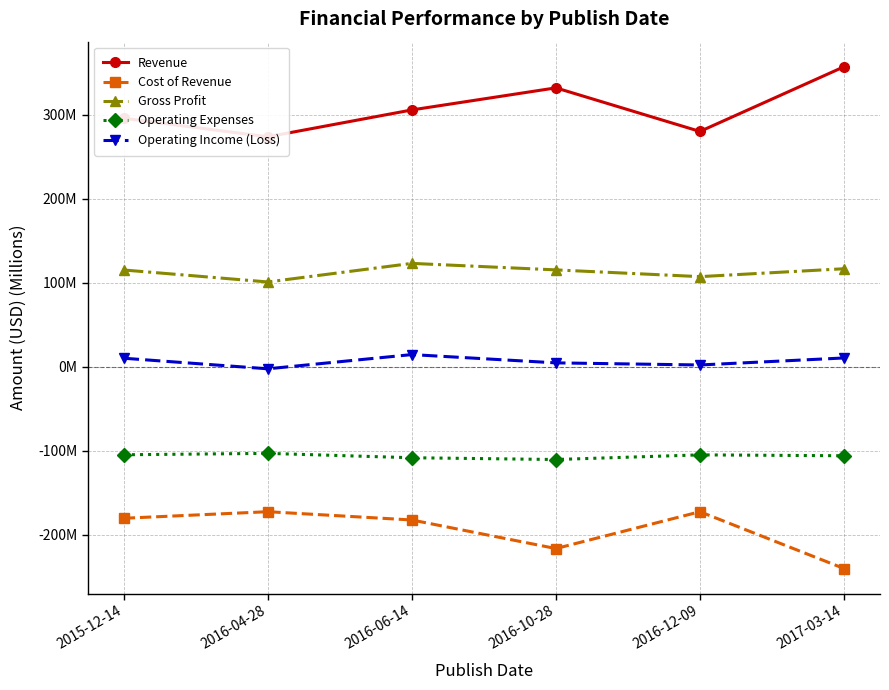

What is the smallest value displayed?

-240.4